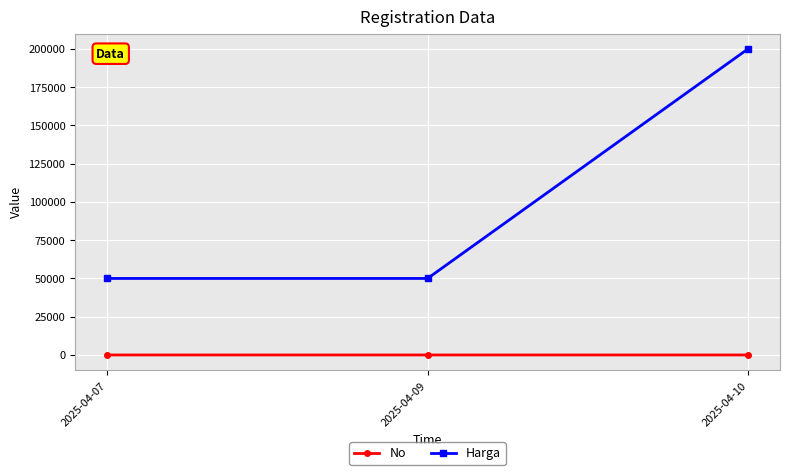

What is the highest value of the Harga series?

200000